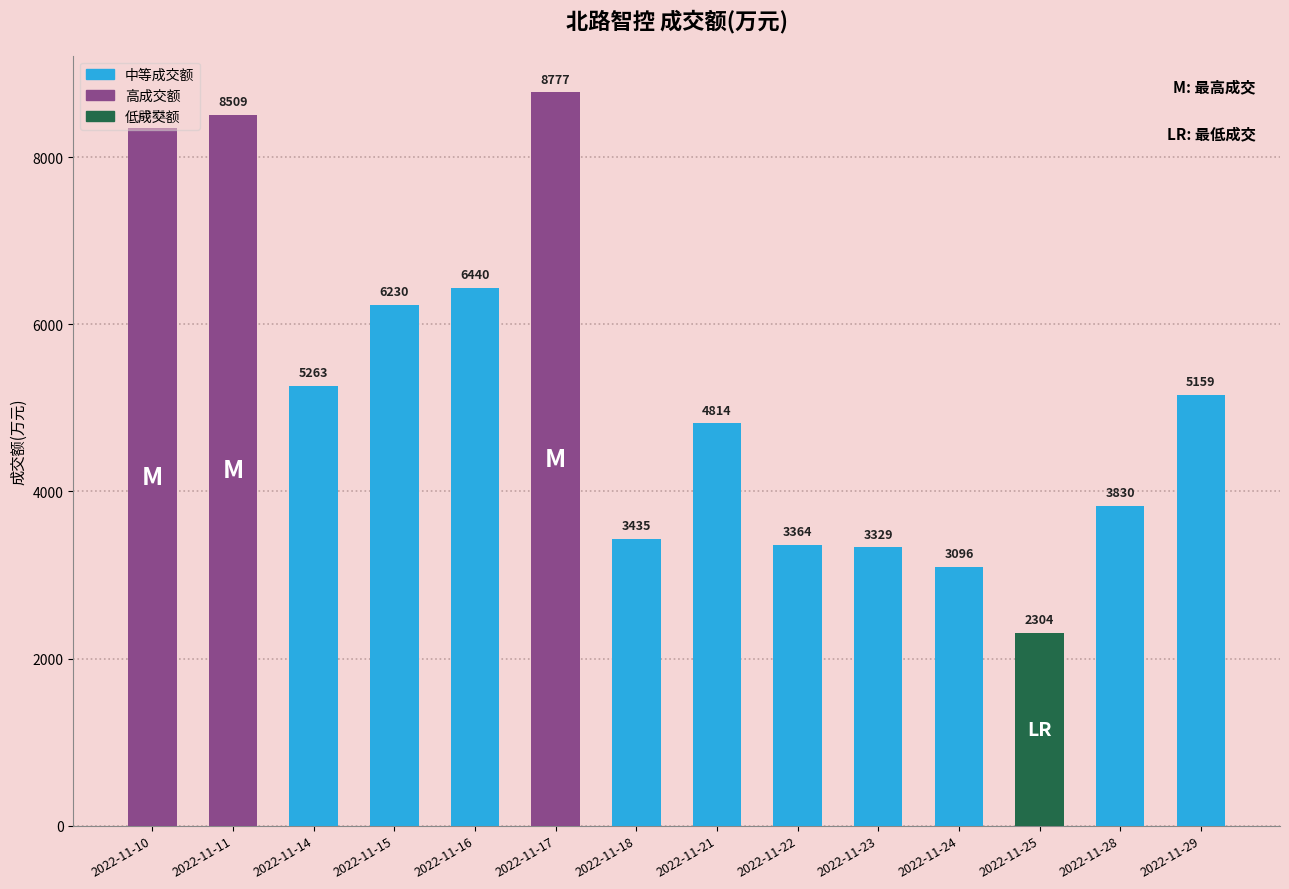

How many bars are there in total?

14